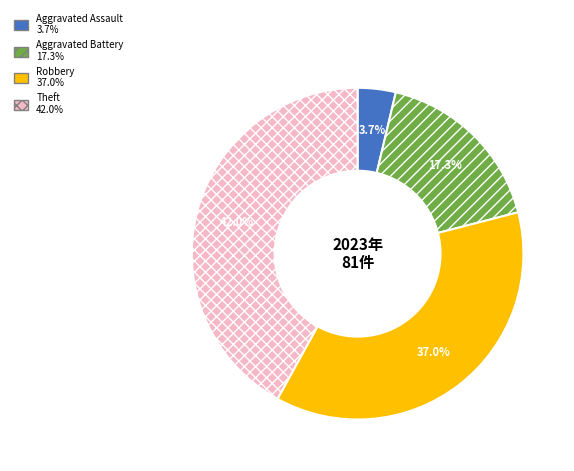

Does any single category account for the majority?

No